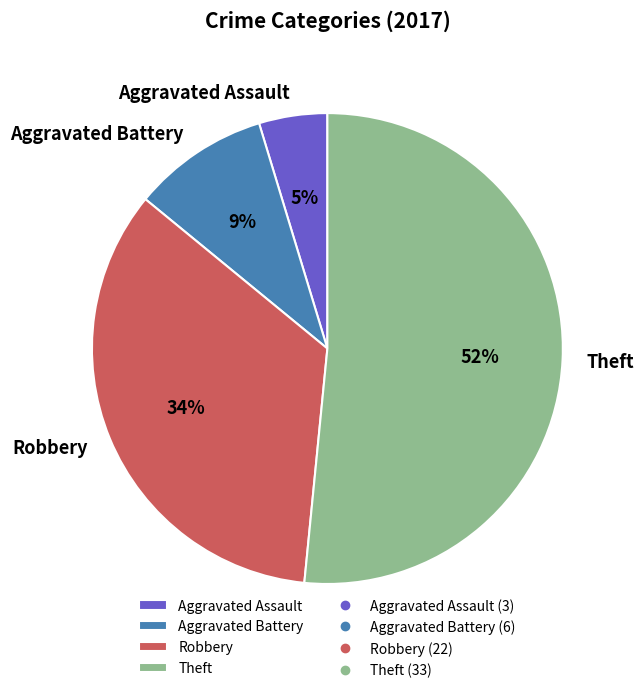

Which slice is the largest?

Theft